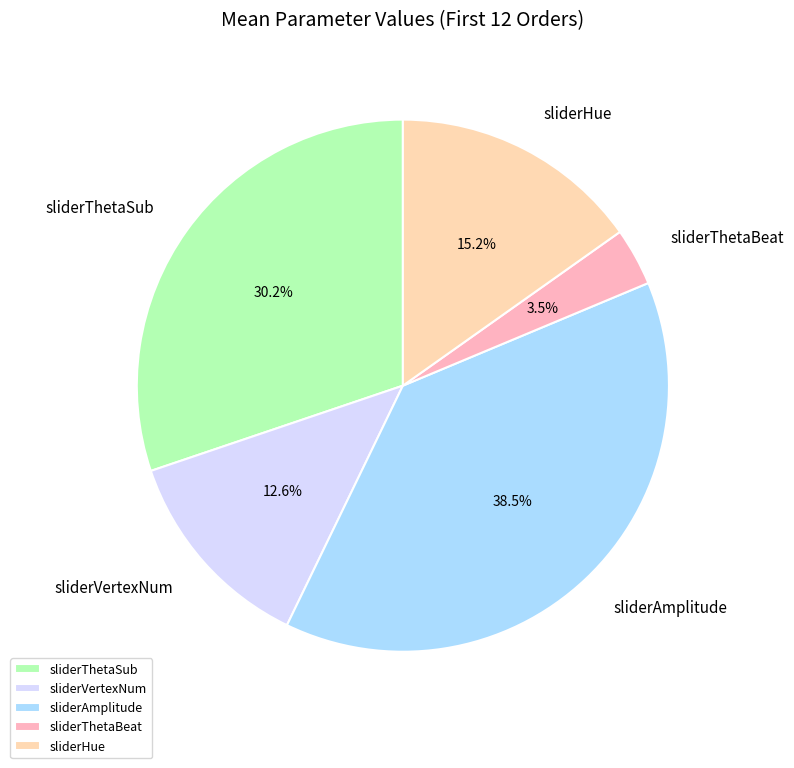

How many slices are in this pie chart?

5